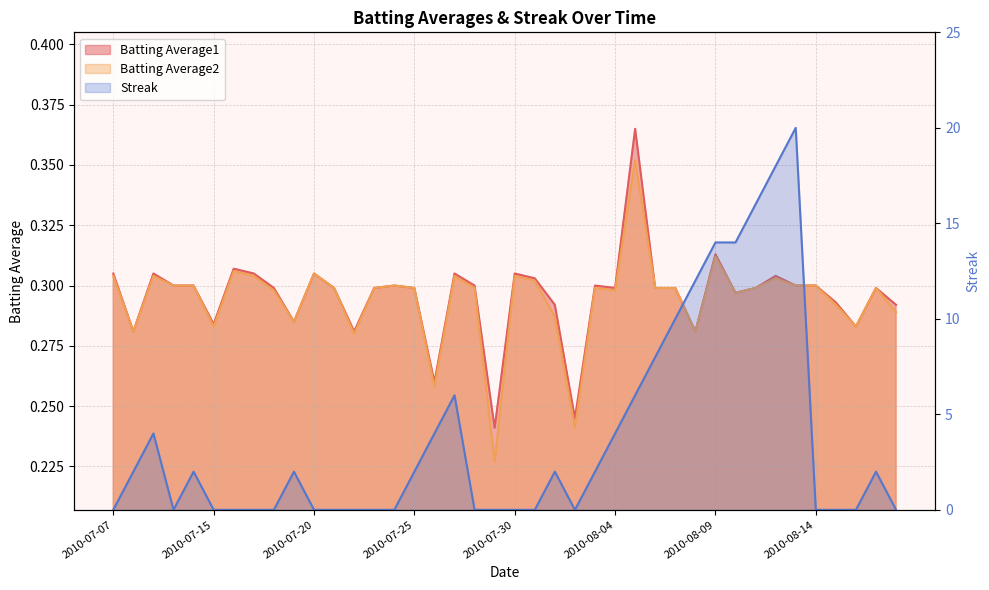

What is the maximum value shown in the chart?

20.0